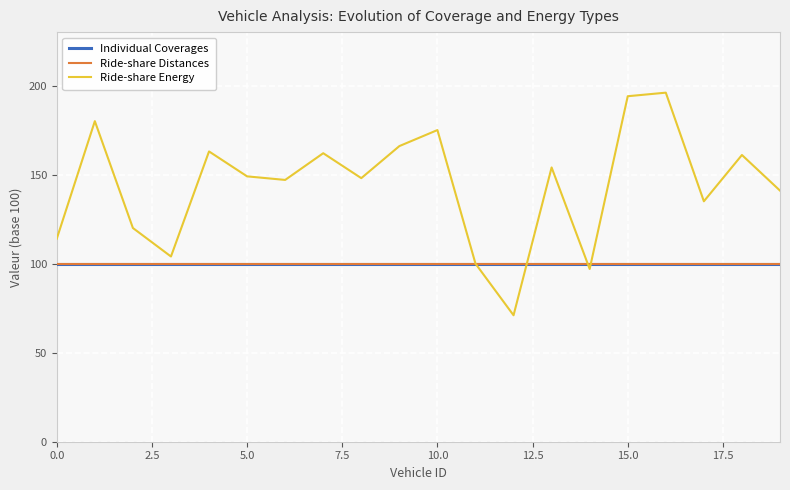

Does the chart have visible grid lines?

Yes